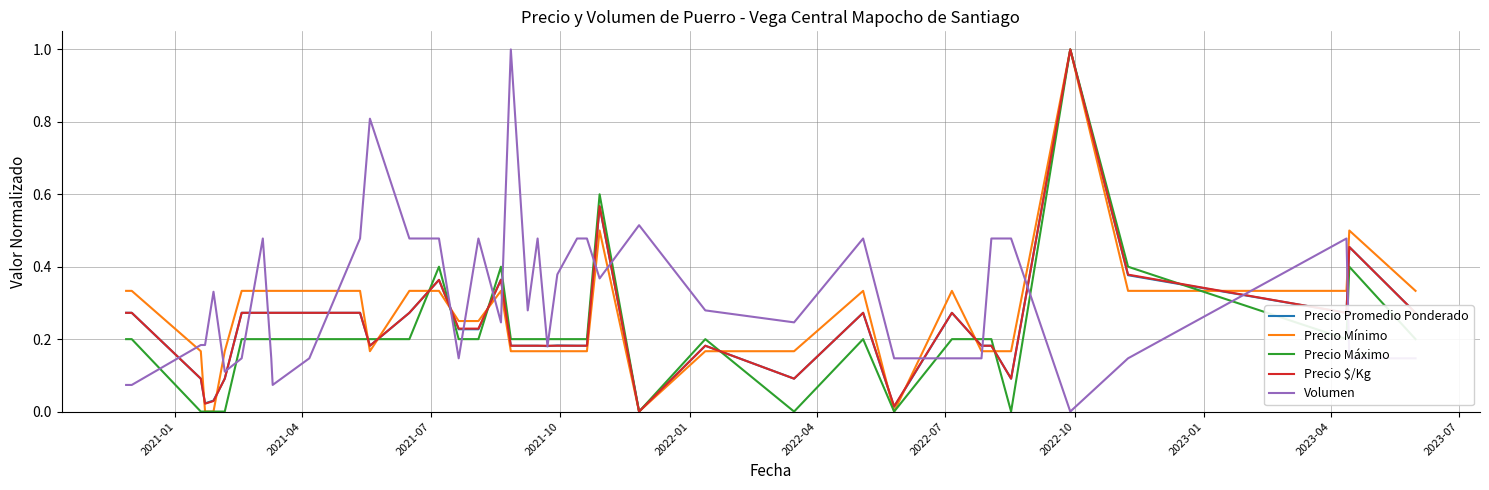

After their last crossing, which series has the higher values: Volumen or Precio Máximo?

Precio Máximo